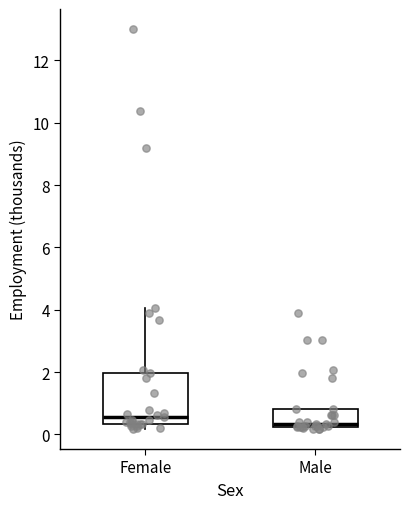

Comparing the boxes themselves (not the whiskers), which one is the tallest?

Female